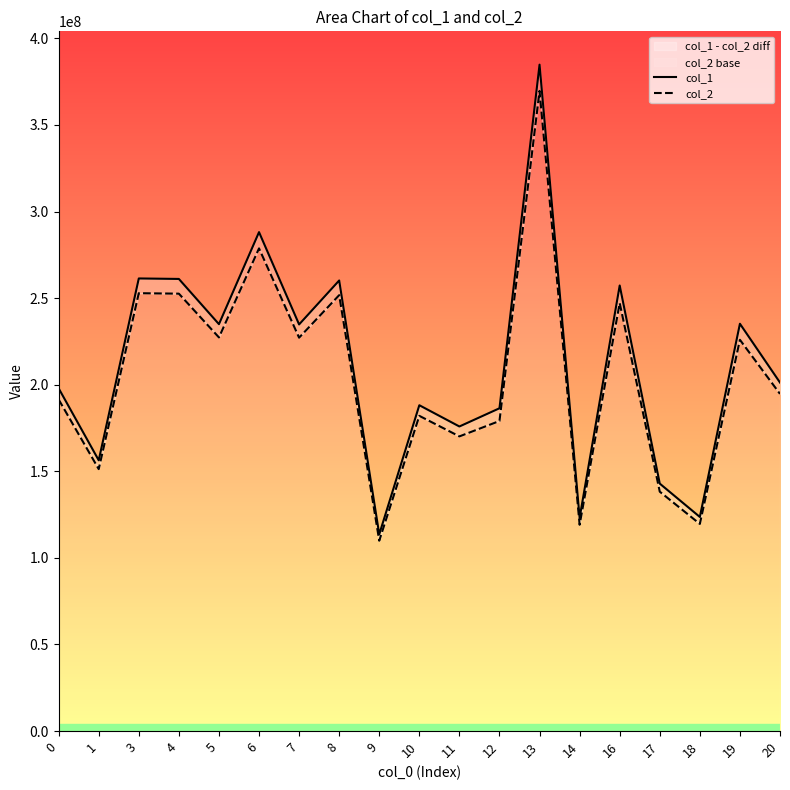

Read the col_2 value at 19.

225926228.7